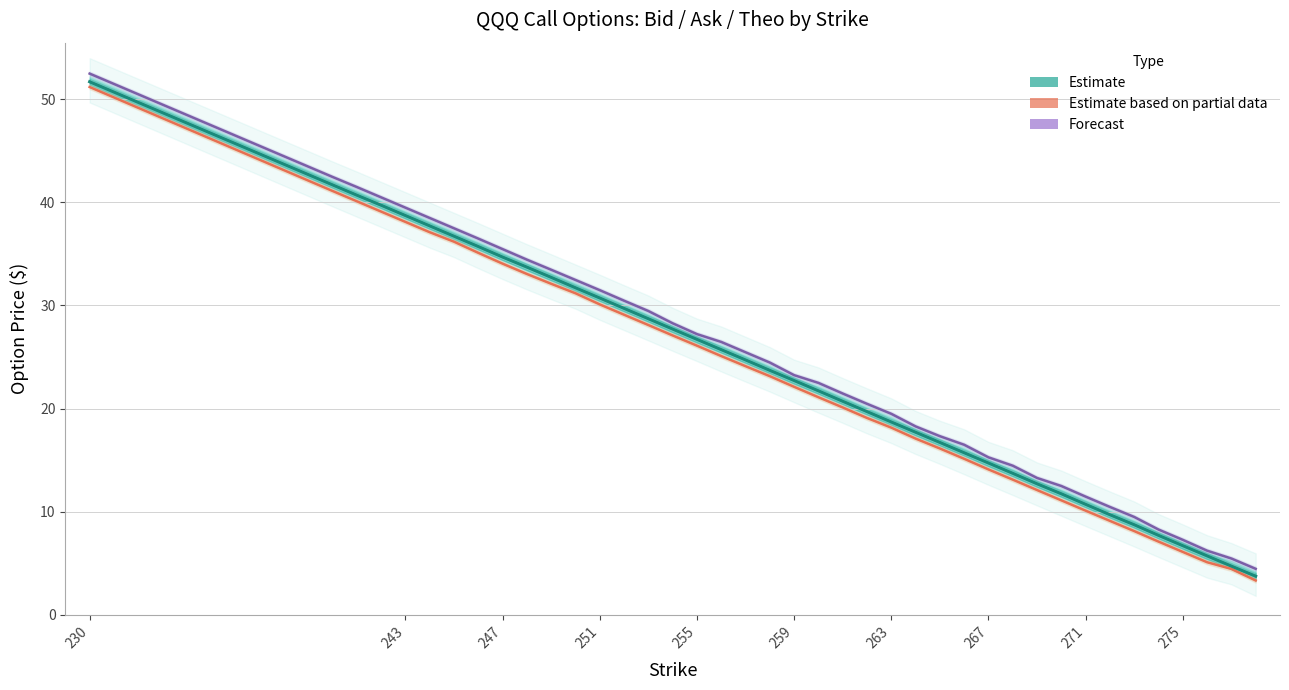

Is this an area chart (filled region under the line)?

No